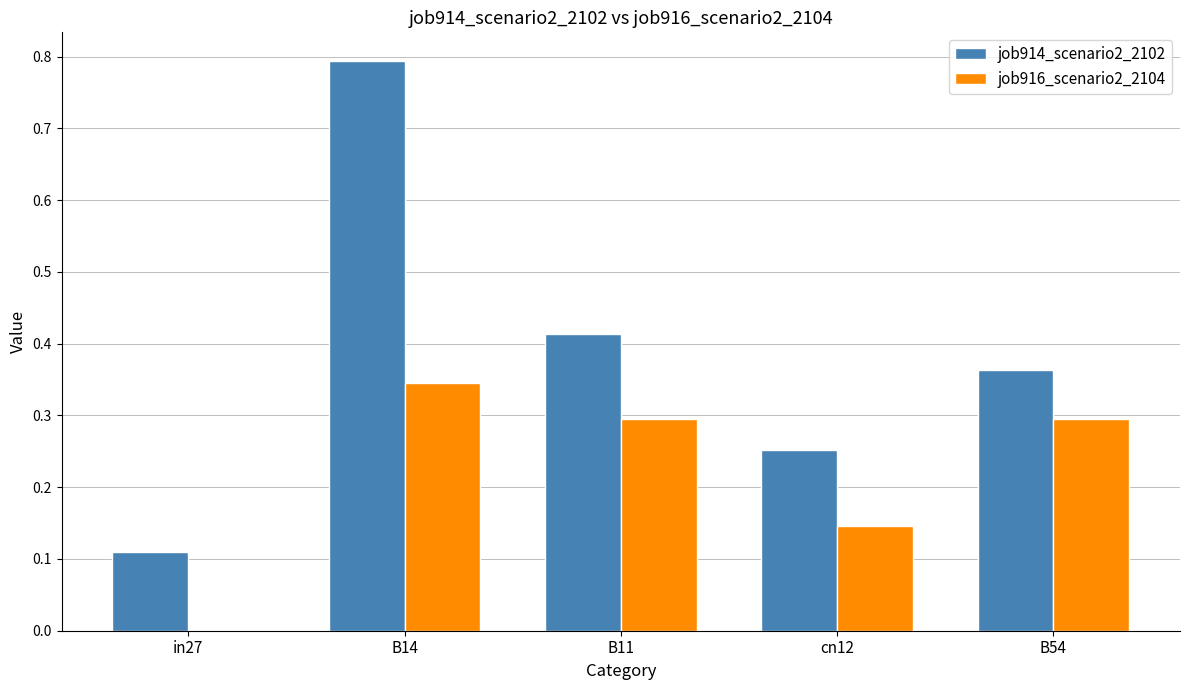

Where is job916_scenario2_2104 nearest to the value 0?

in27